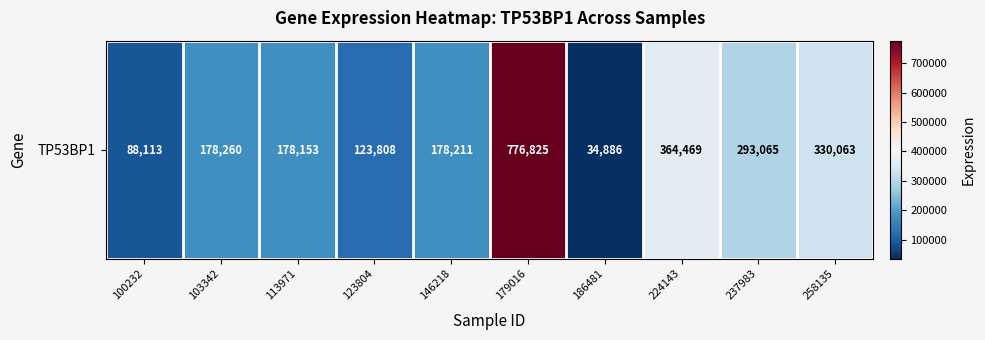

Rank the categories by value from lowest to highest.

186481, 100232, 123804, 113971, 146218, 103342, 237983, 258135, 224143, 179016